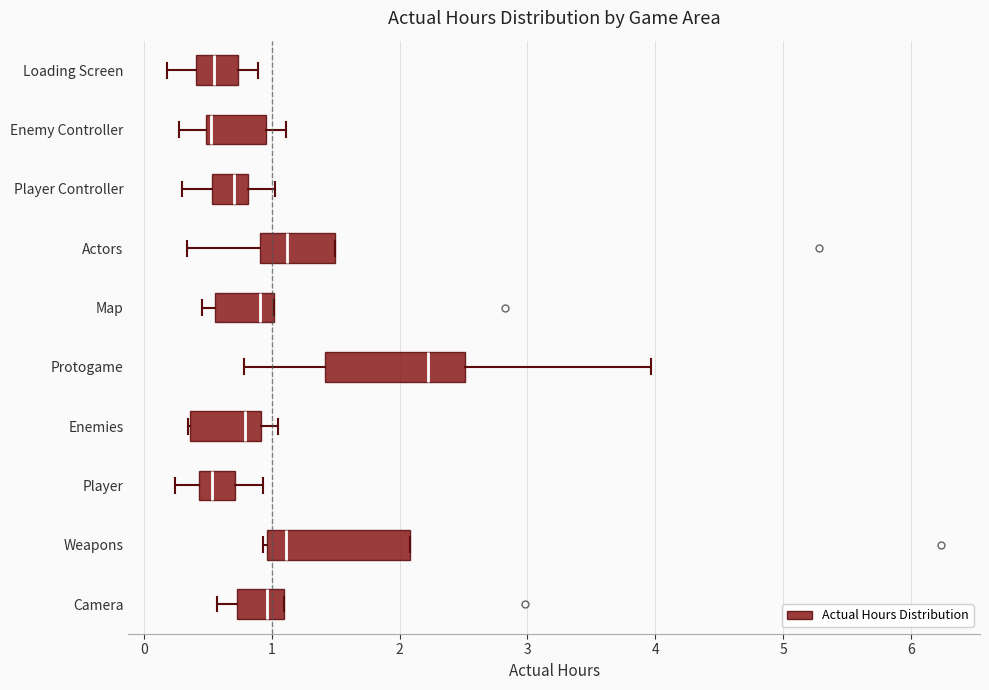

Reading bottom to top, transcribe this box plot: for each box, give where its median line is, the range the box spans, and where its two whiskers end, as read against the x-axis. The values are not printed on the chart, so give them approximately, as read against the axis.

Camera: median 1.0, box 0.7 to 1.1, whiskers 0.6 to 1.1
Weapons: median 1.1, box 1.0 to 2.1, whiskers 0.9 to 2.1
Player: median 0.5, box 0.4 to 0.7, whiskers 0.2 to 0.9
Enemies: median 0.8, box 0.4 to 0.9, whiskers 0.3 to 1.0
Protogame: median 2.2, box 1.4 to 2.5, whiskers 0.8 to 4.0
Map: median 0.9, box 0.6 to 1.0, whiskers 0.5 to 1.0
Actors: median 1.1, box 0.9 to 1.5, whiskers 0.3 to 1.5
Player Controller: median 0.7, box 0.5 to 0.8, whiskers 0.3 to 1.0
Enemy Controller: median 0.5 (just right of the box's left edge), box 0.5 to 1.0, whiskers 0.3 to 1.1
Loading Screen: median 0.6, box 0.4 to 0.7, whiskers 0.2 to 0.9